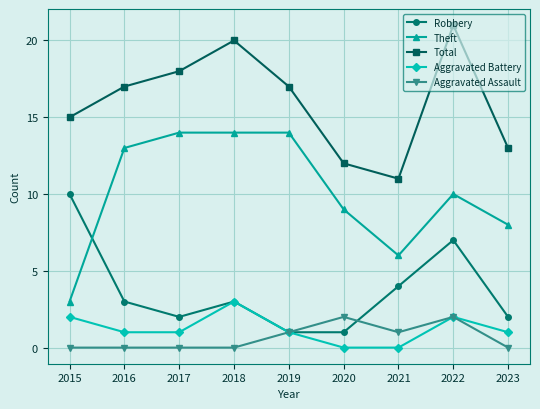

How many categories are shown in the chart?

9